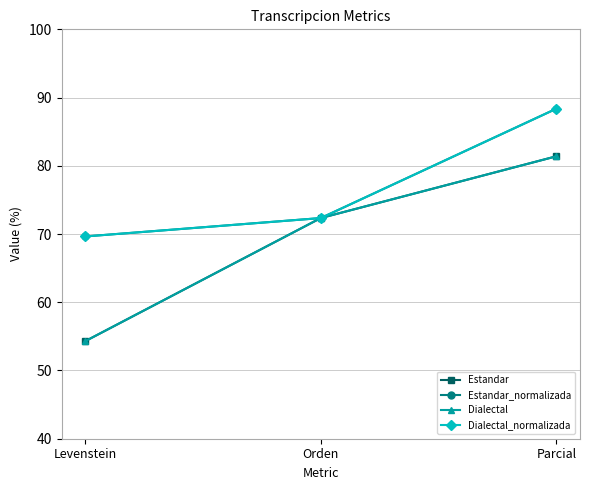

What is the sum of all Estandar_normalizada values?

230.4